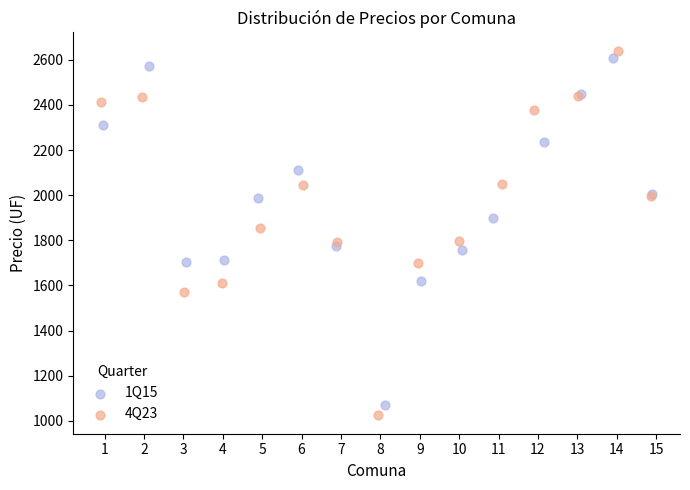

What are all the series names shown in the legend?

1Q15, 4Q23